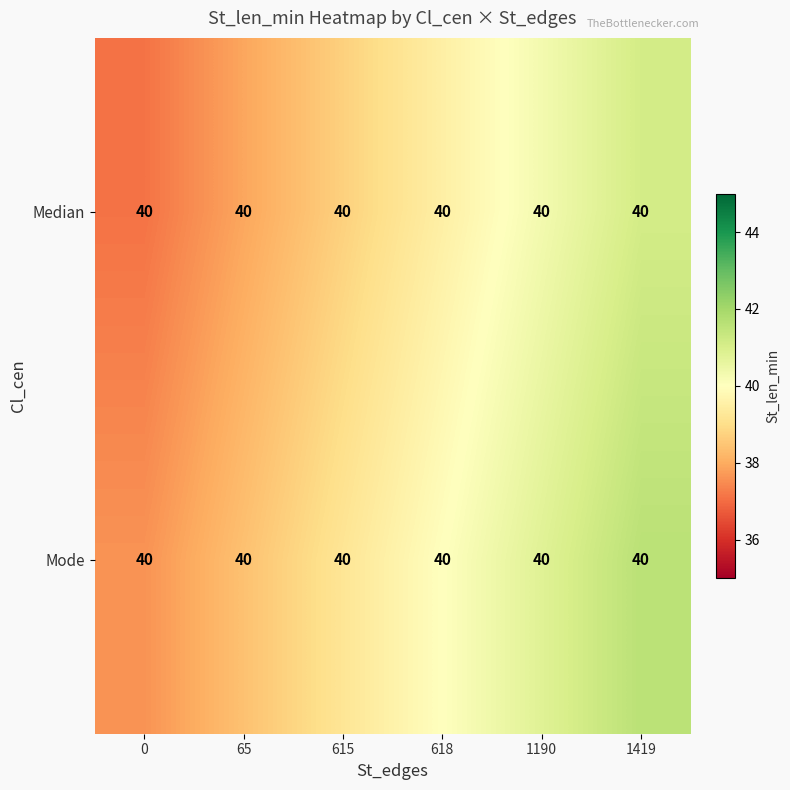

The value of Mode at 1419 is 27.5. True or false?

False